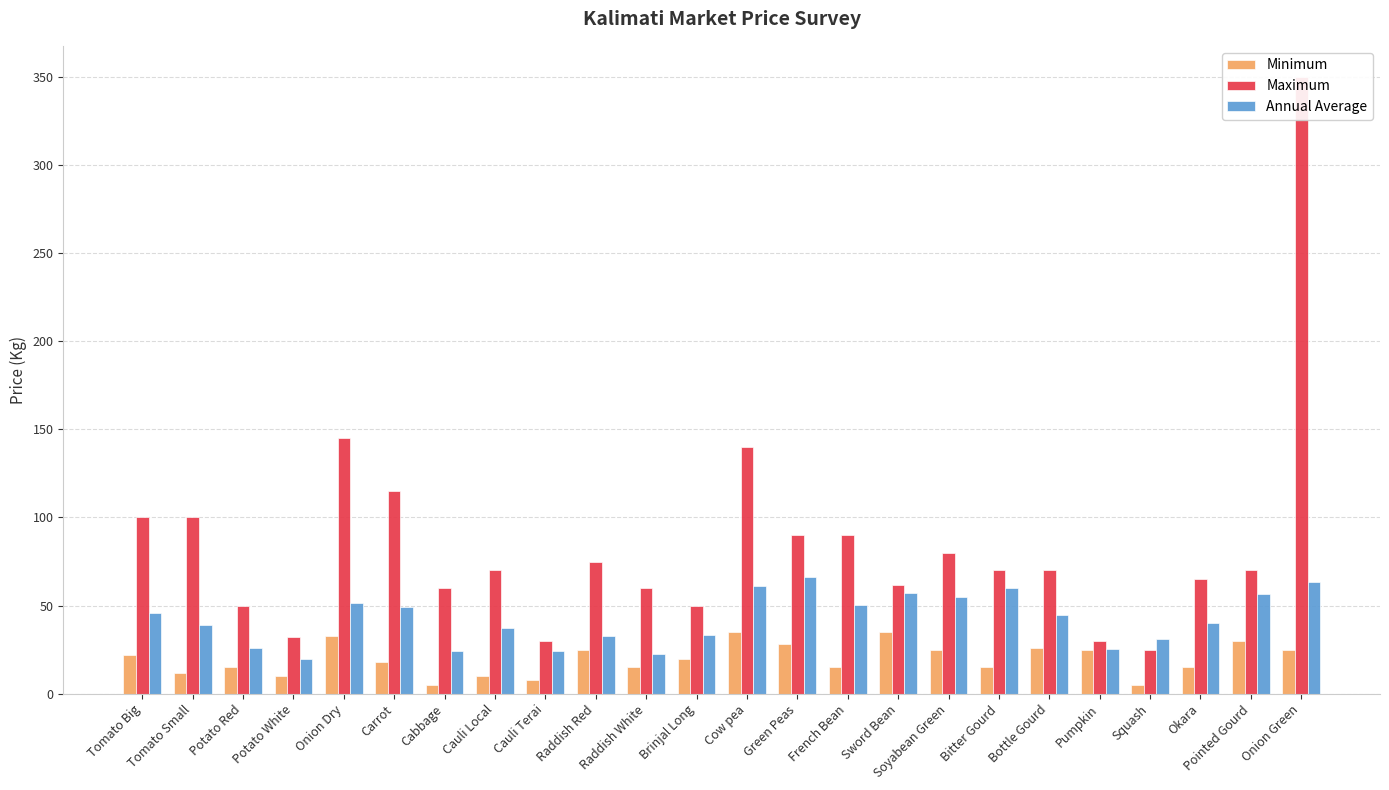

Between Onion Green and Okara, which is larger?

Onion Green